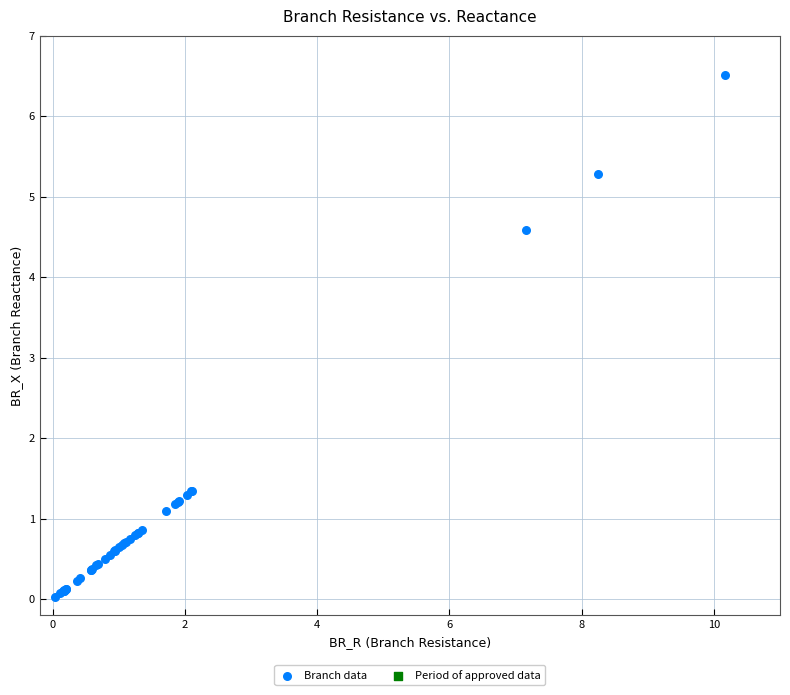

What Y value in the scatter plot is closest to 3?

4.6